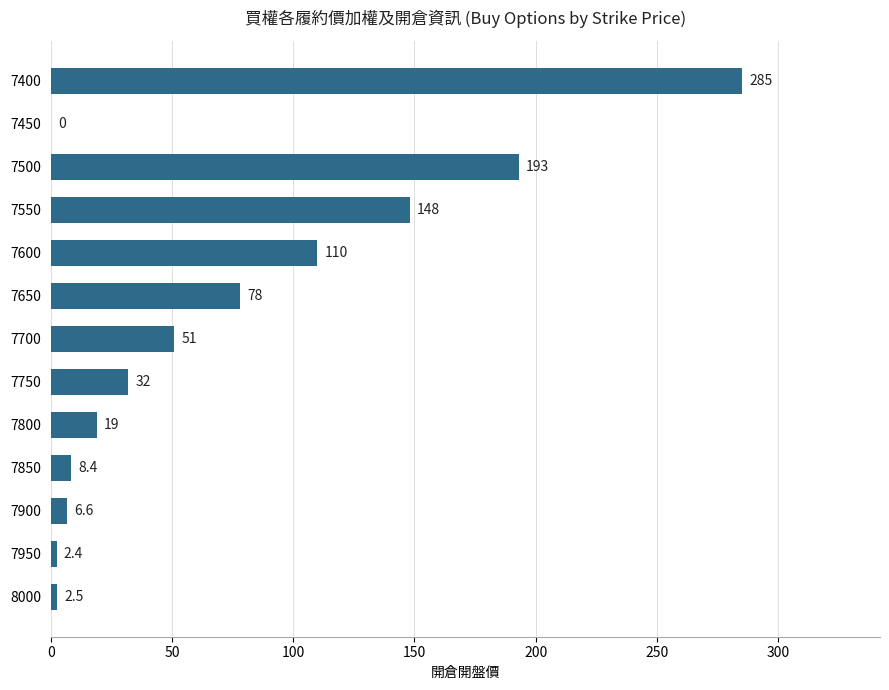

Where is the data nearest to the value 142?

7550